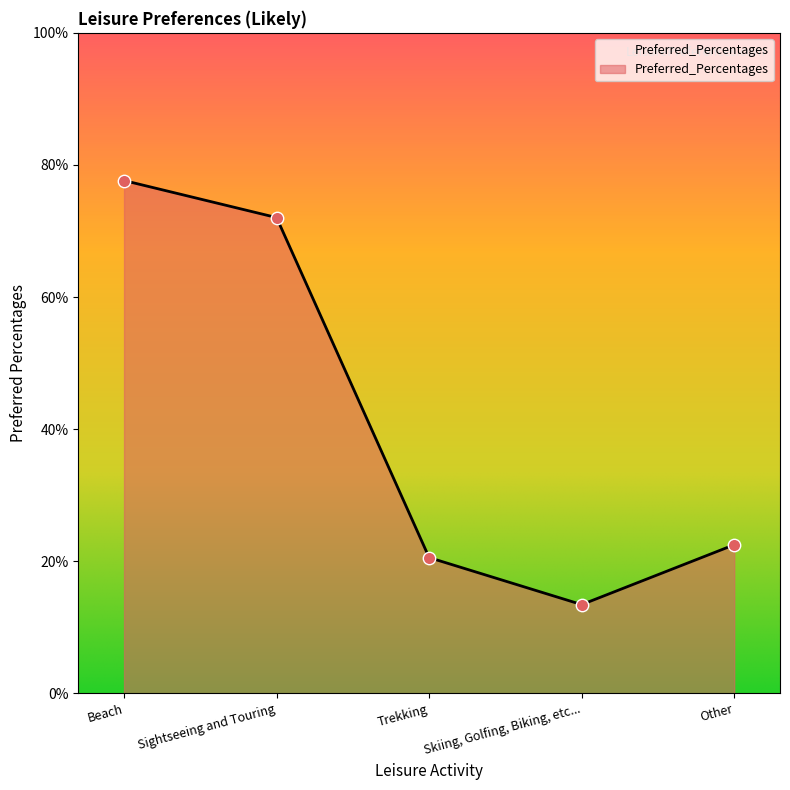

What is the change in value from Sightseeing and Touring to Trekking?

-0.5